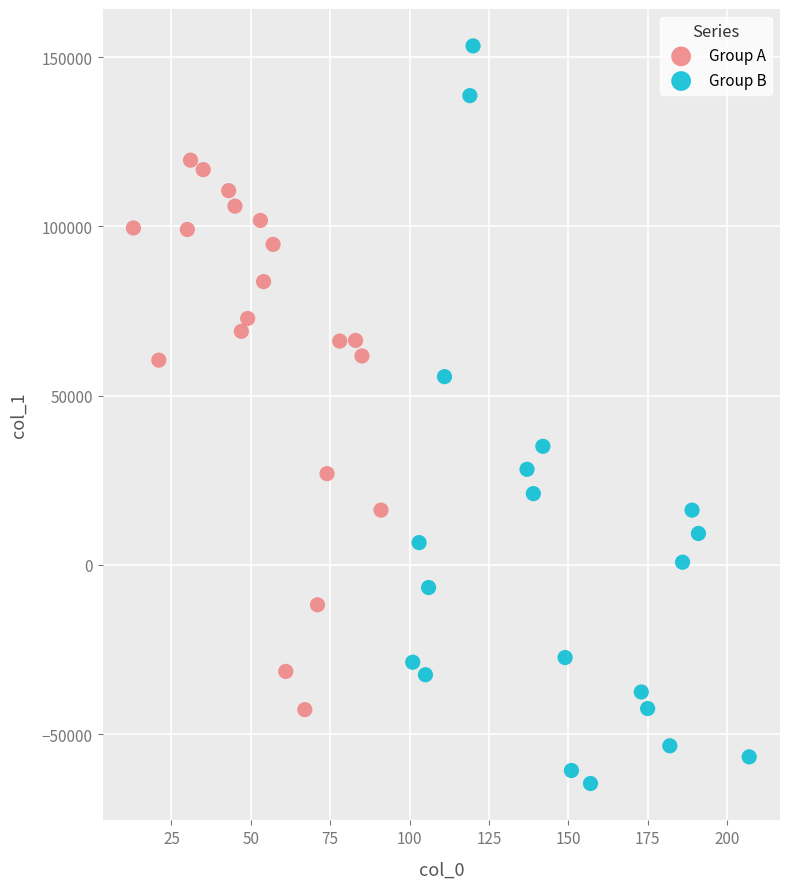

Which series contains the highest Y value?

Group B